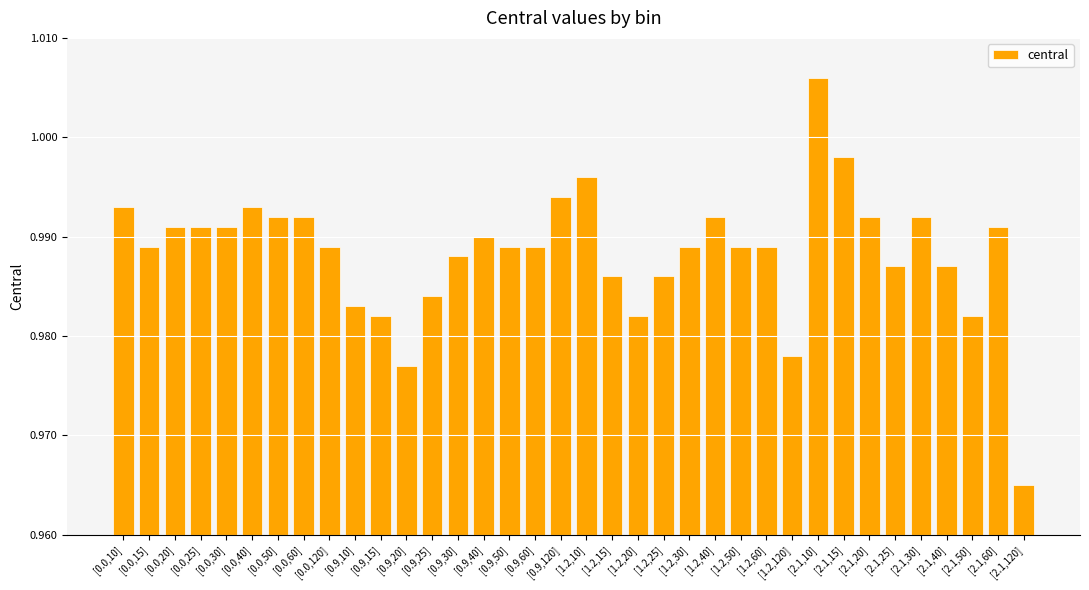

Between [2.1,10] and [2.1,120], which is larger?

[2.1,10]